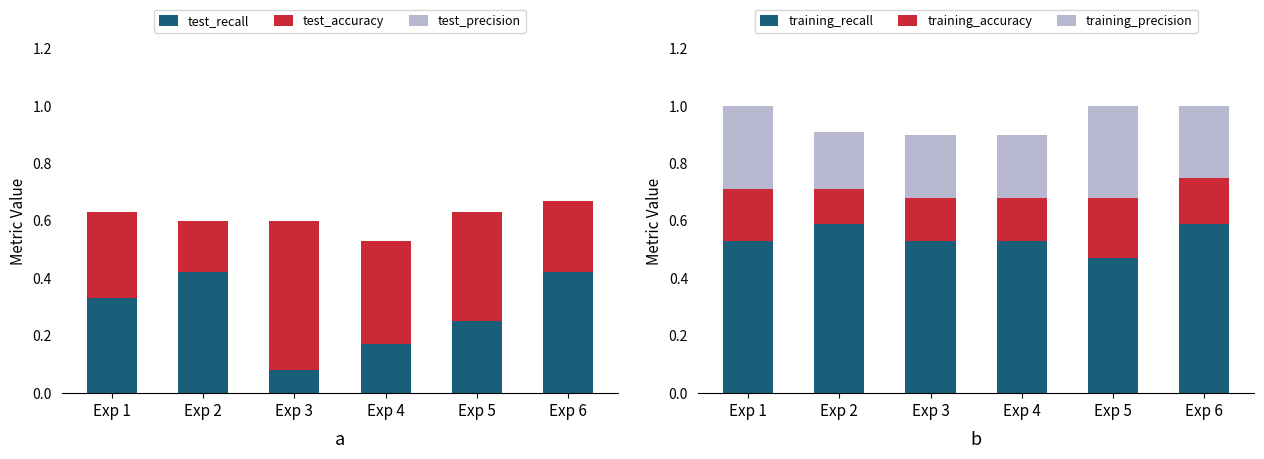

What is the average value of the training_recall series?

0.5